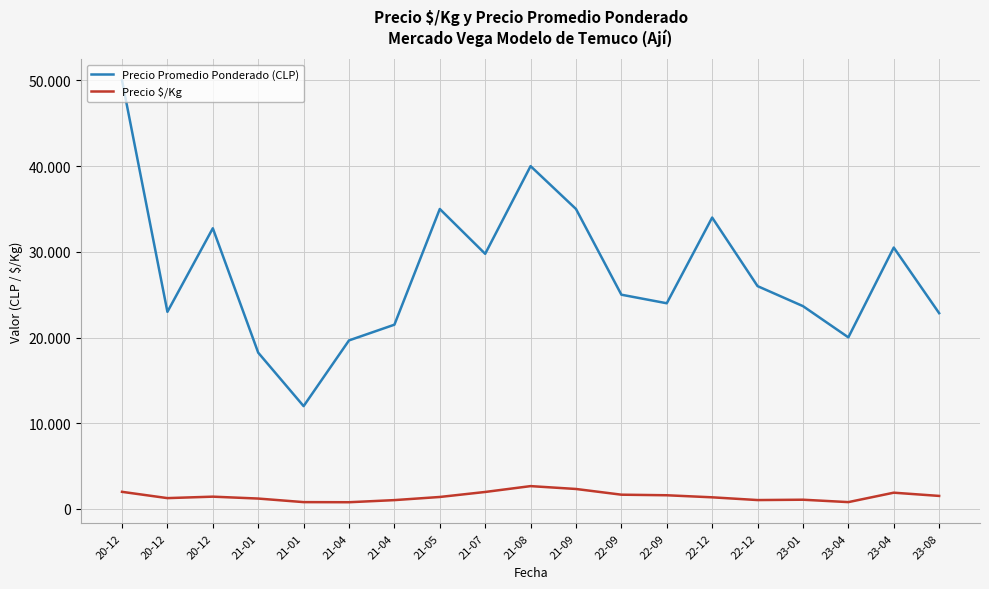

Does the chart display data point markers on the line(s)?

No